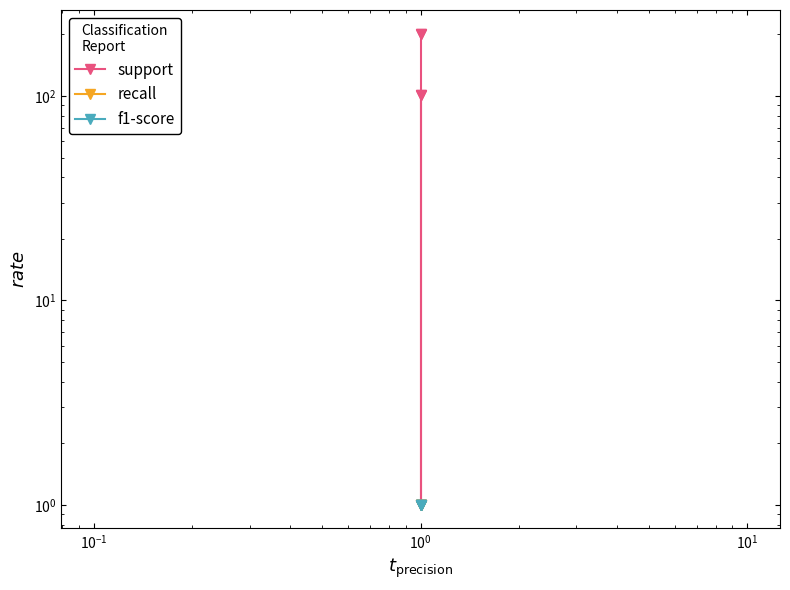

Which category has the highest value across all series?

$\mathdefault{10^{0}}$